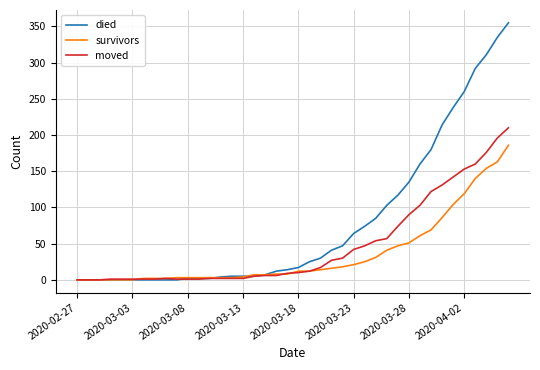

What is the highest value of the died series?

355